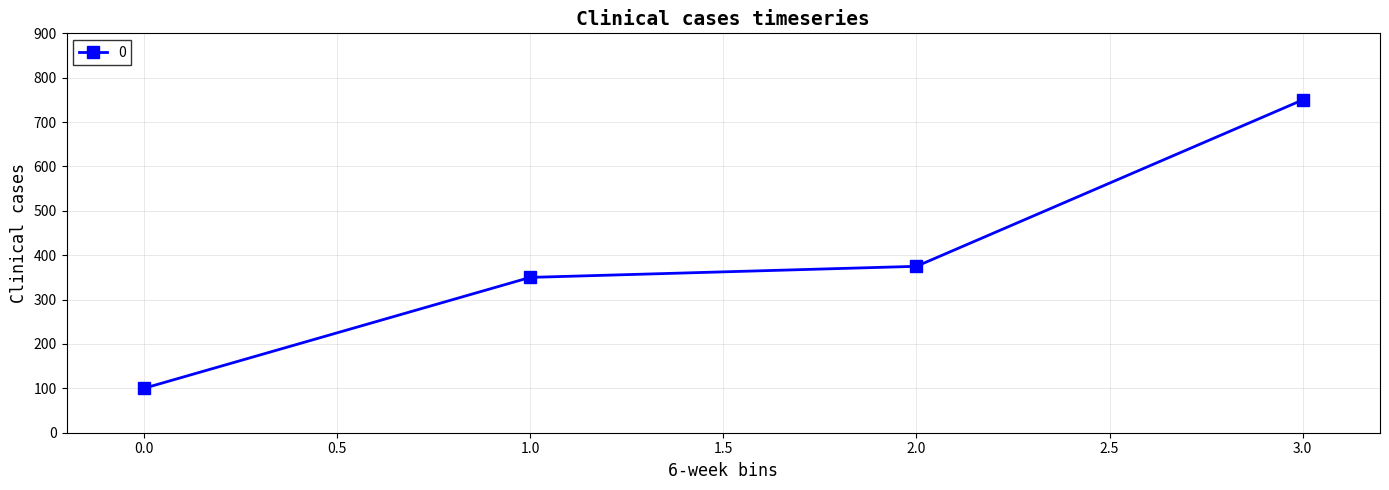

Reading right to left, list all the values displayed in this chart.

750	375	350	100